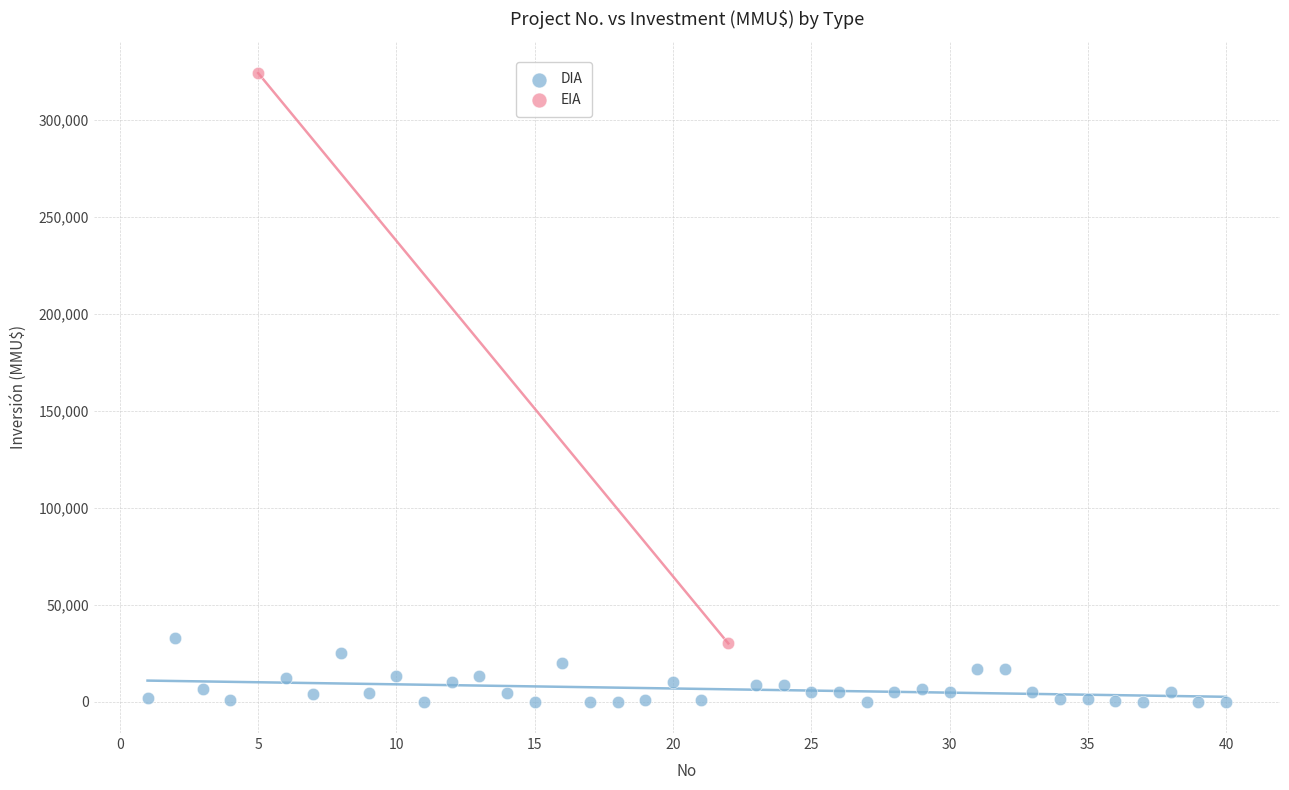

What are all the series names shown in the legend?

DIA, EIA